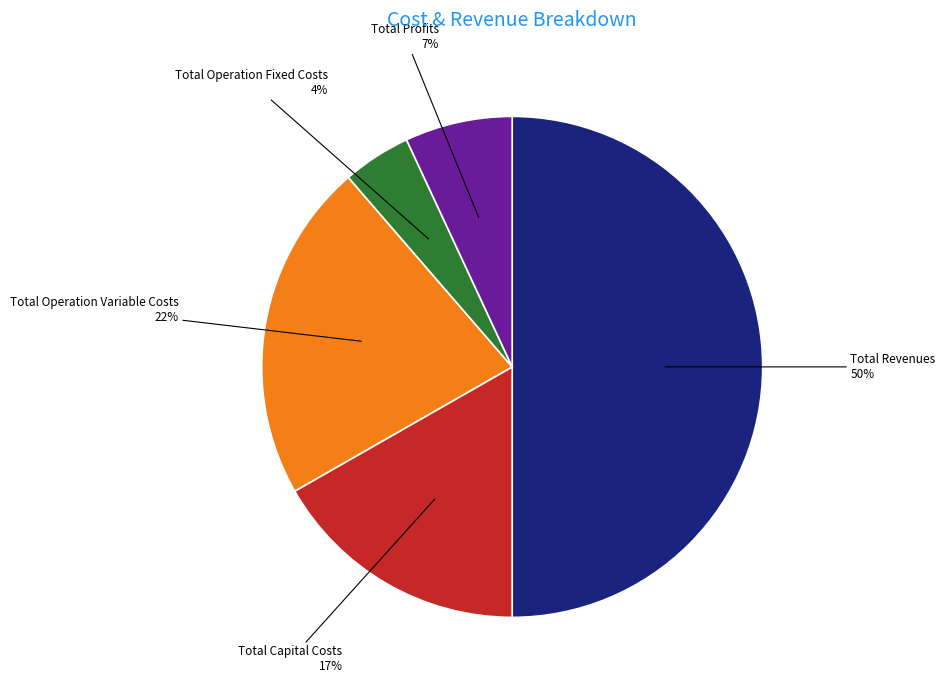

What is the largest slice in the pie chart?

Total Revenues